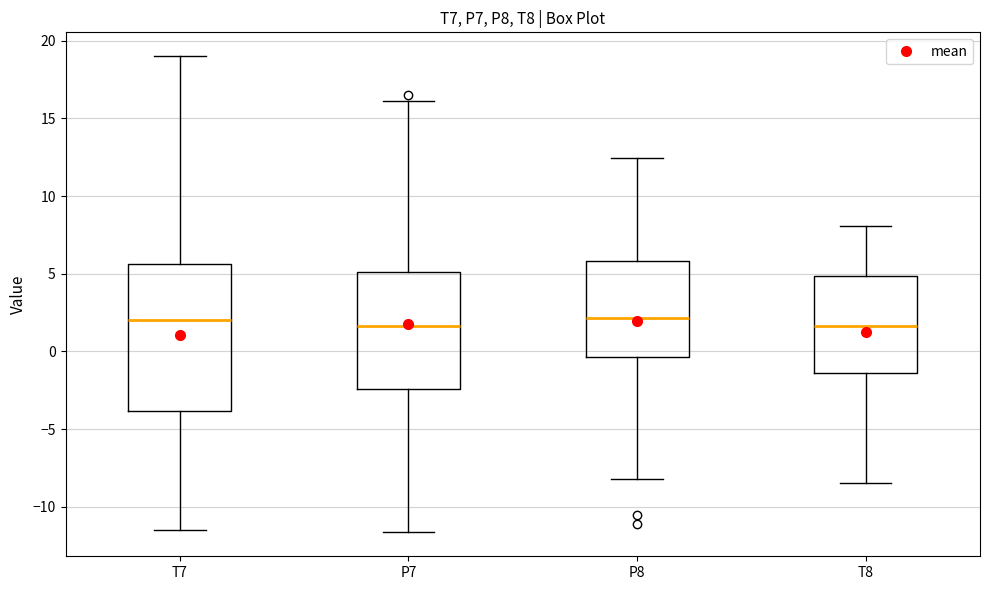

Which box is the tallest, from its lower edge to its upper edge?

T7